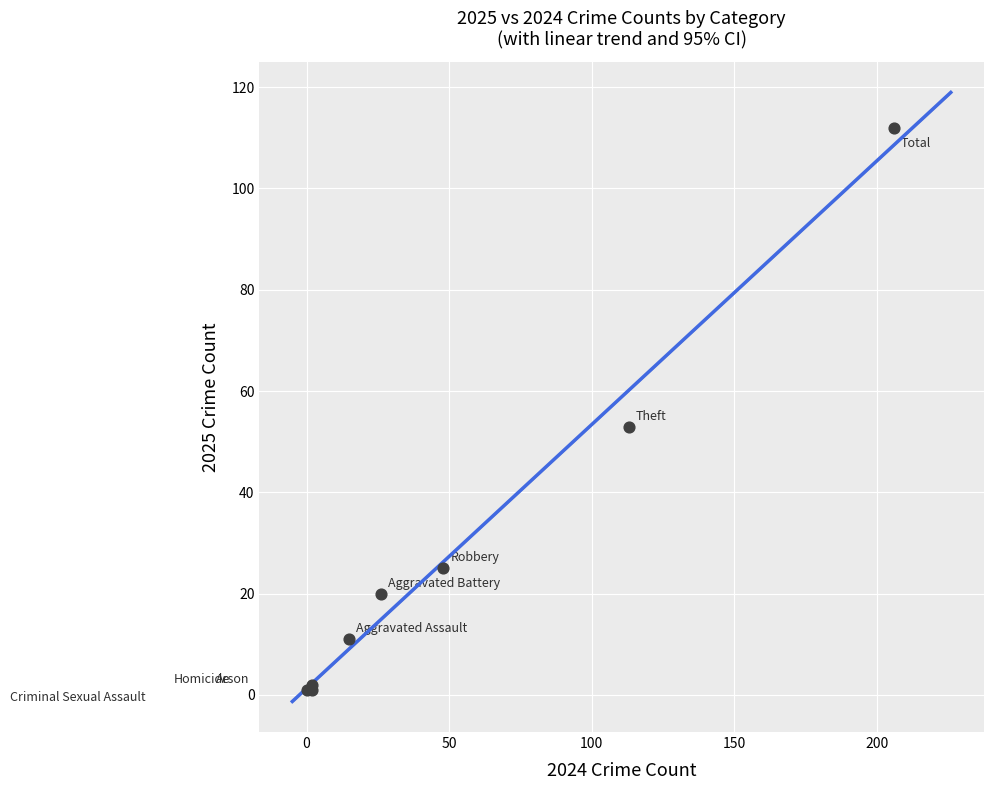

What Y value in the scatter plot is closest to 56?

53